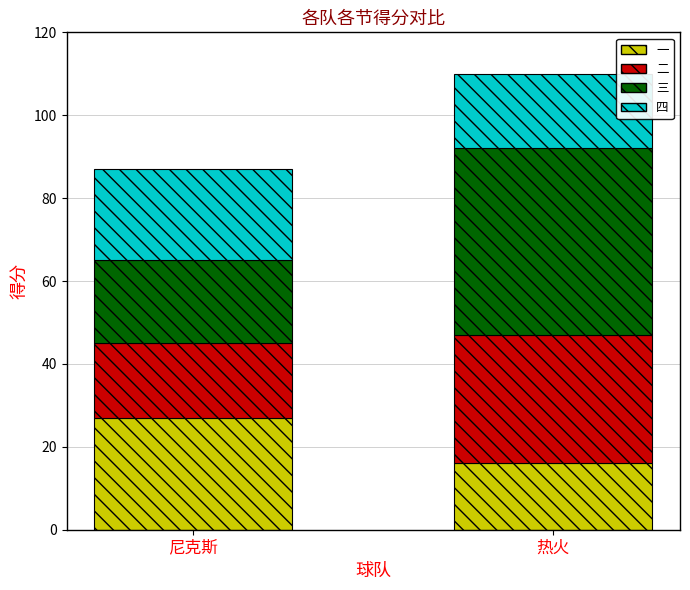

At which label does 一 reach its peak?

尼克斯